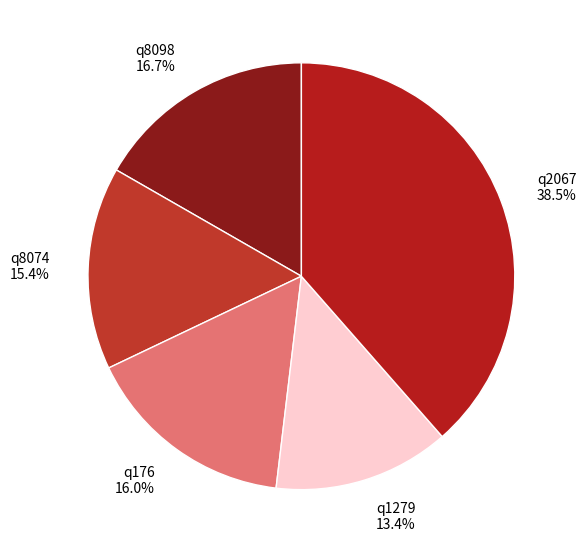

To the nearest percent, what percentage of the pie is q8074?

15%